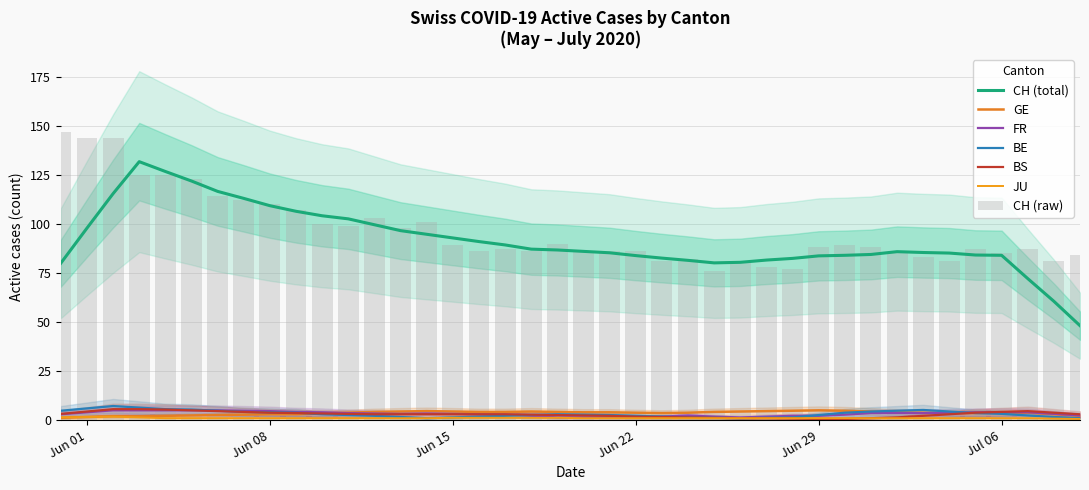

What is the average value of the BE series?

3